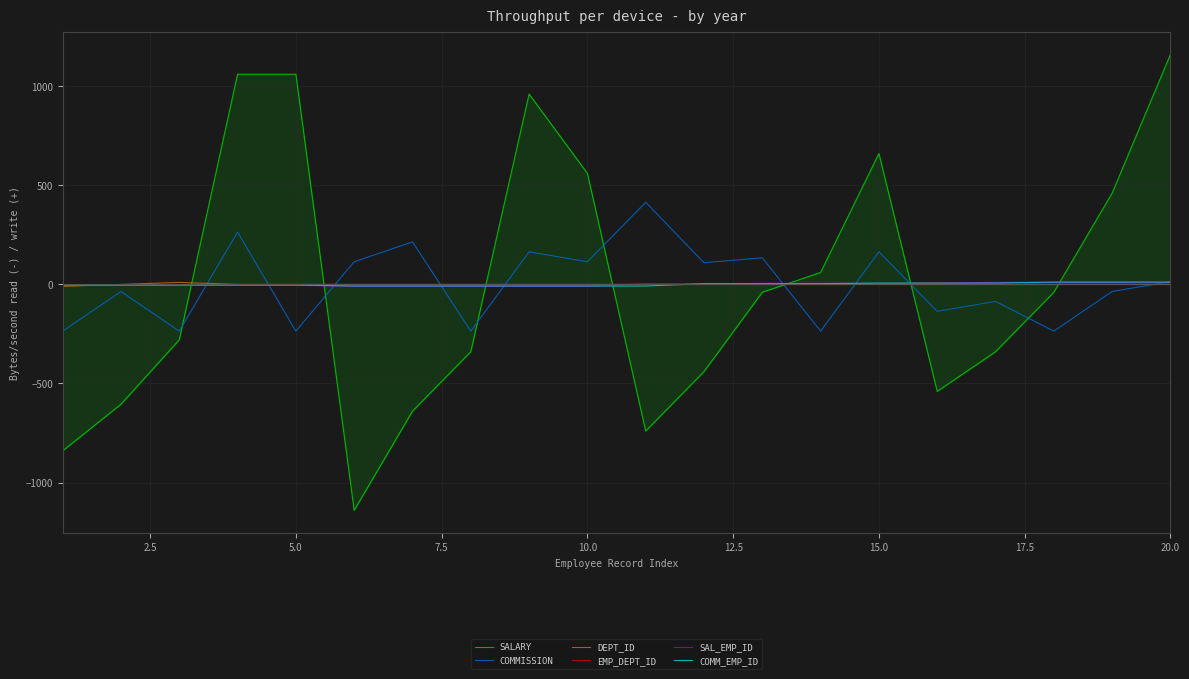

Which series ends up on top after the final intersection of EMP_DEPT_ID and COMM_EMP_ID?

COMM_EMP_ID